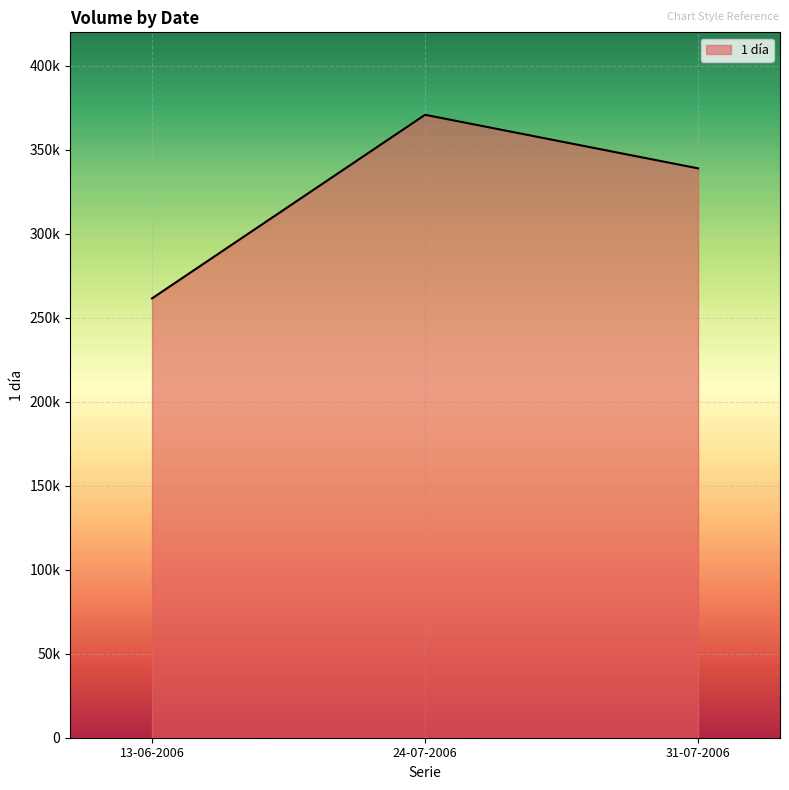

At which label is the value closest to 316250?

31-07-2006